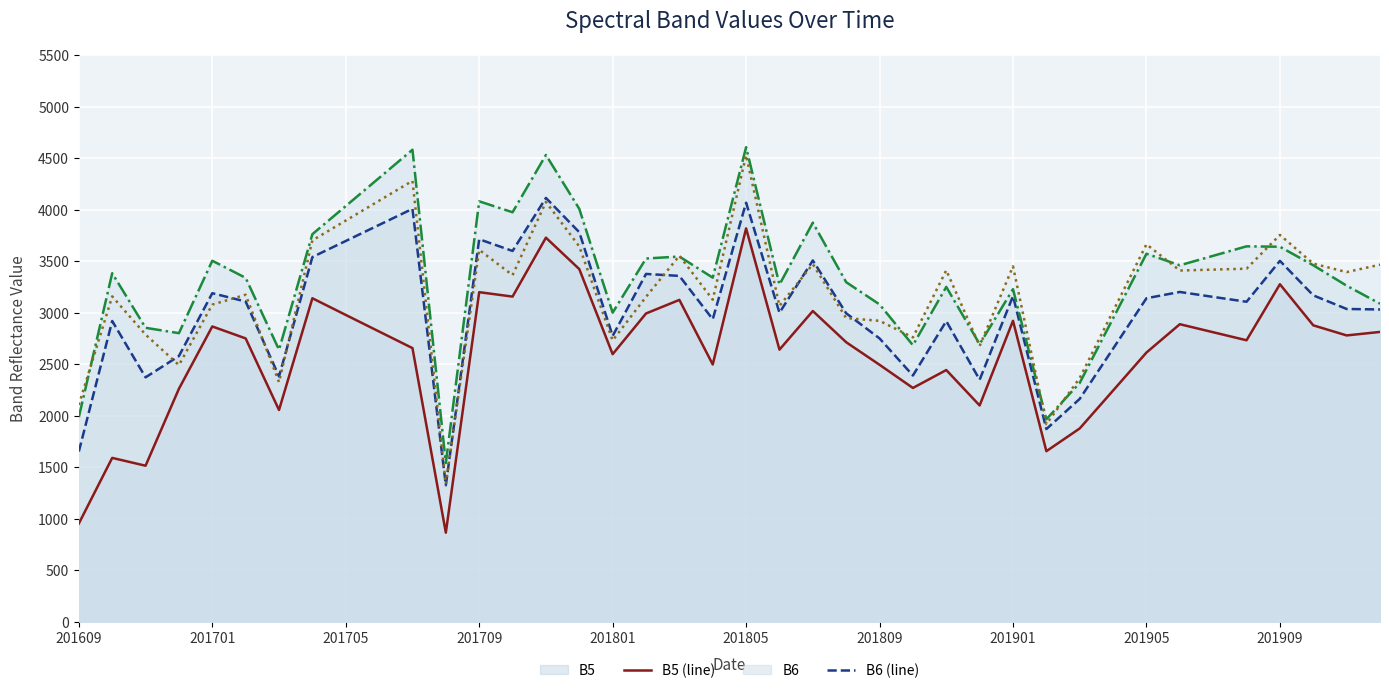

What is the smallest value displayed?

867